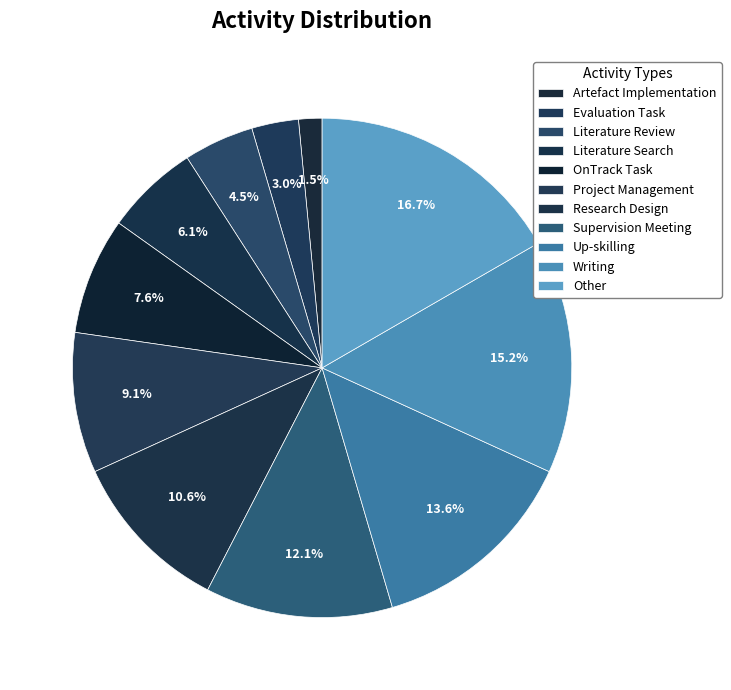

To the nearest percent, what percentage of the pie is Literature Search?

6%